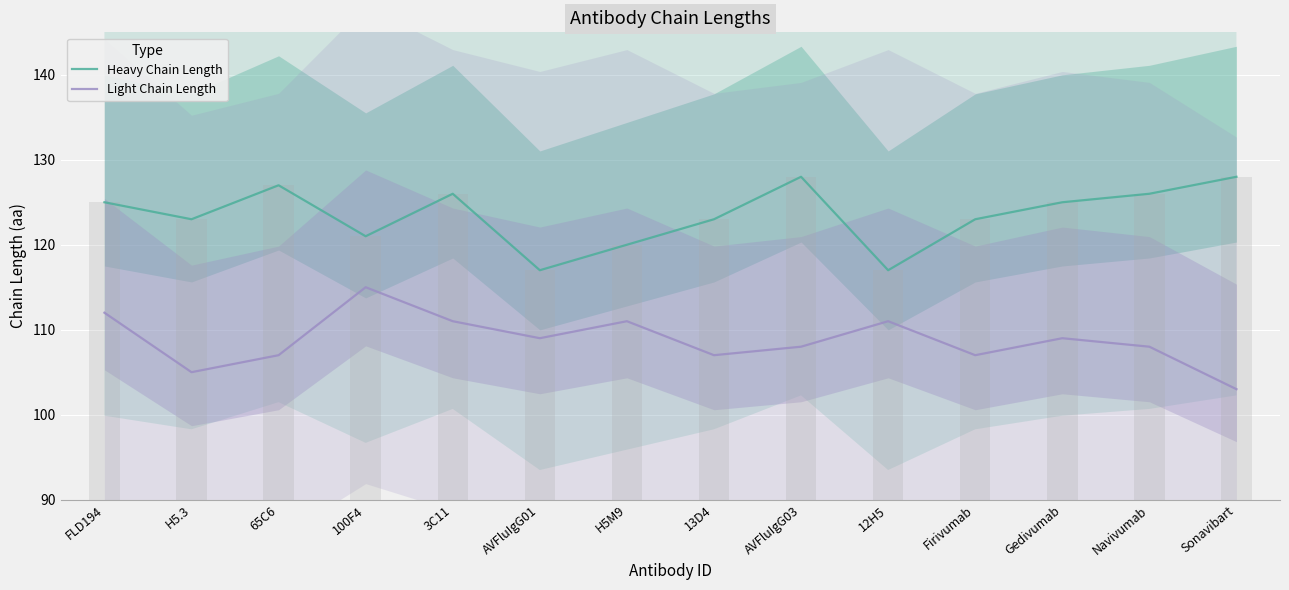

Where does the Light Chain Length series first go above 109?

FLD194